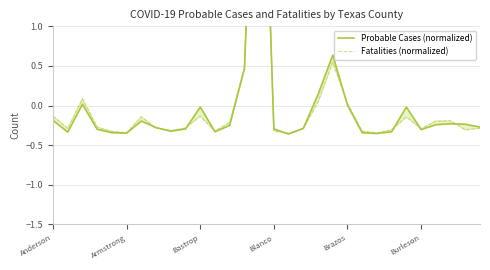

The Fatalities (normalized) series shows -0.1 at Blanco. True or false?

False